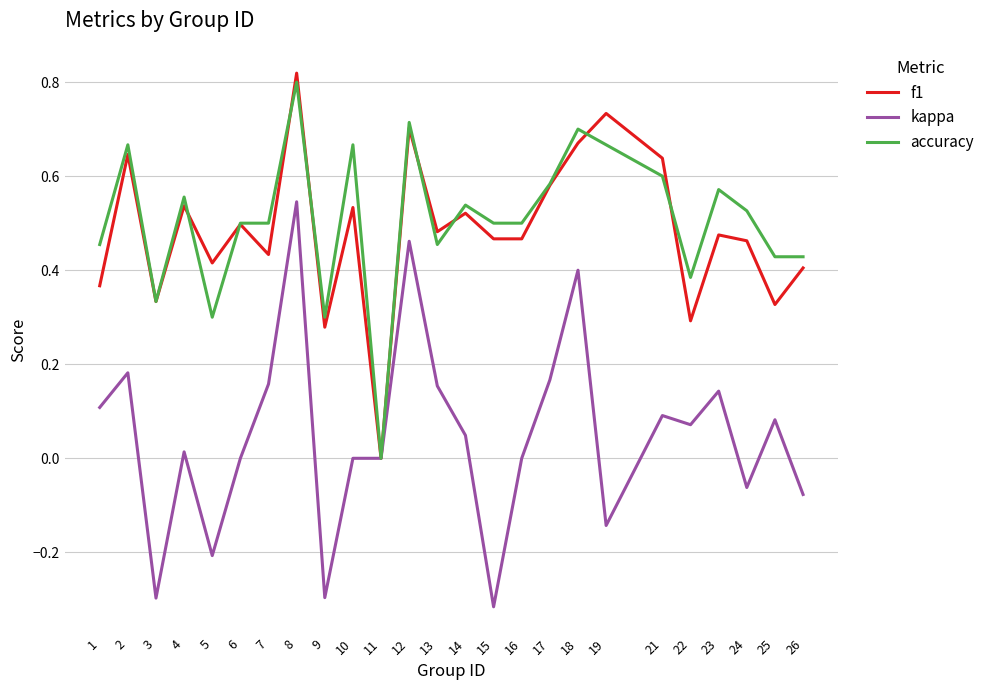

True or false: f1 has a value of 0.1 at 22.

False